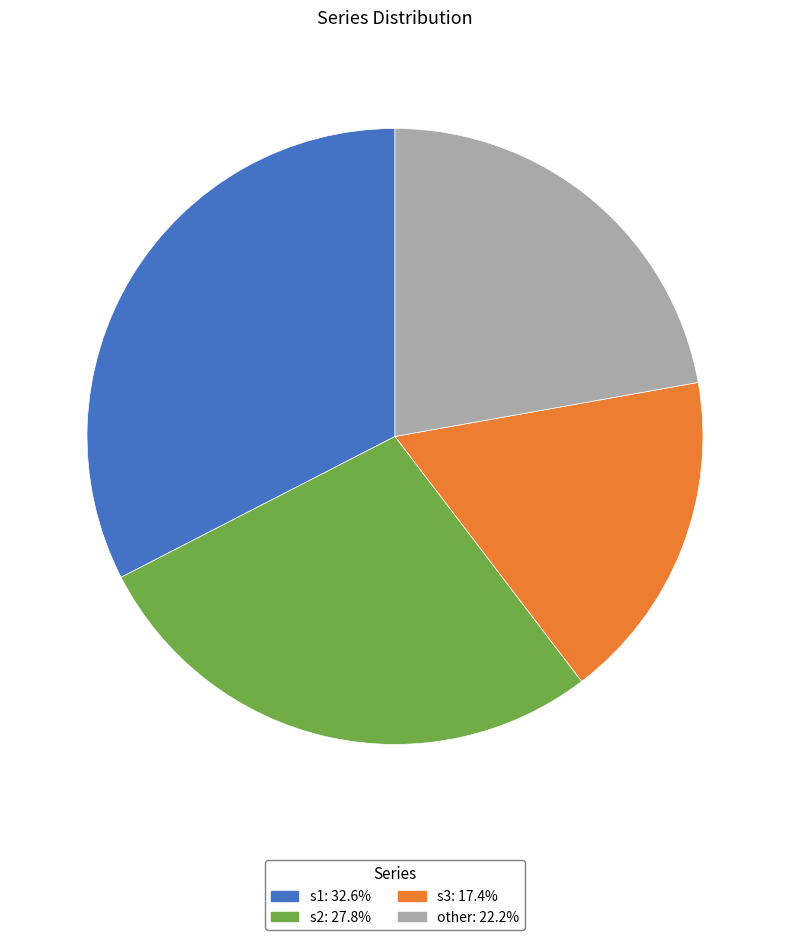

What is the ratio of the value at other to the value at s2?

0.8